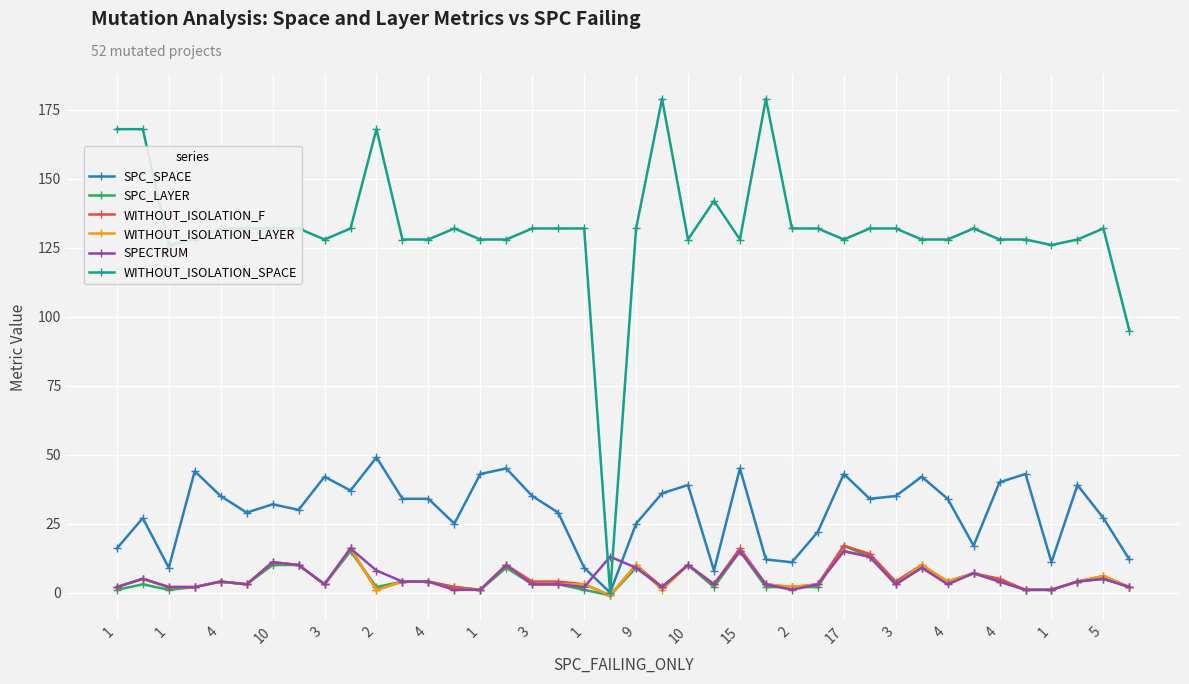

Which series has the largest total across all categories?

WITHOUT_ISOLATION_SPACE